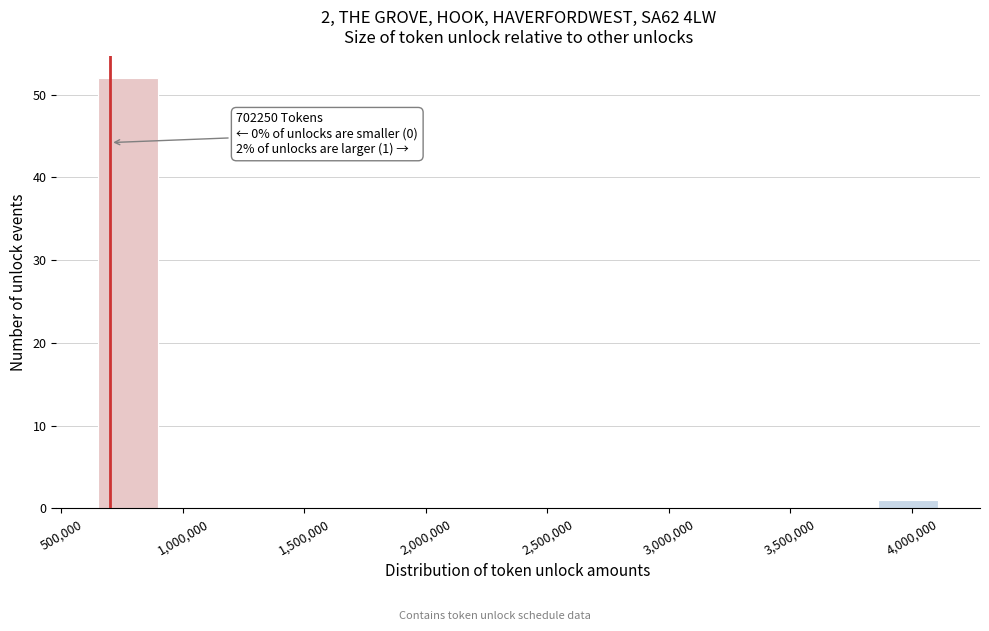

Which range on the x-axis has the tallest bar?

650000 to 900000